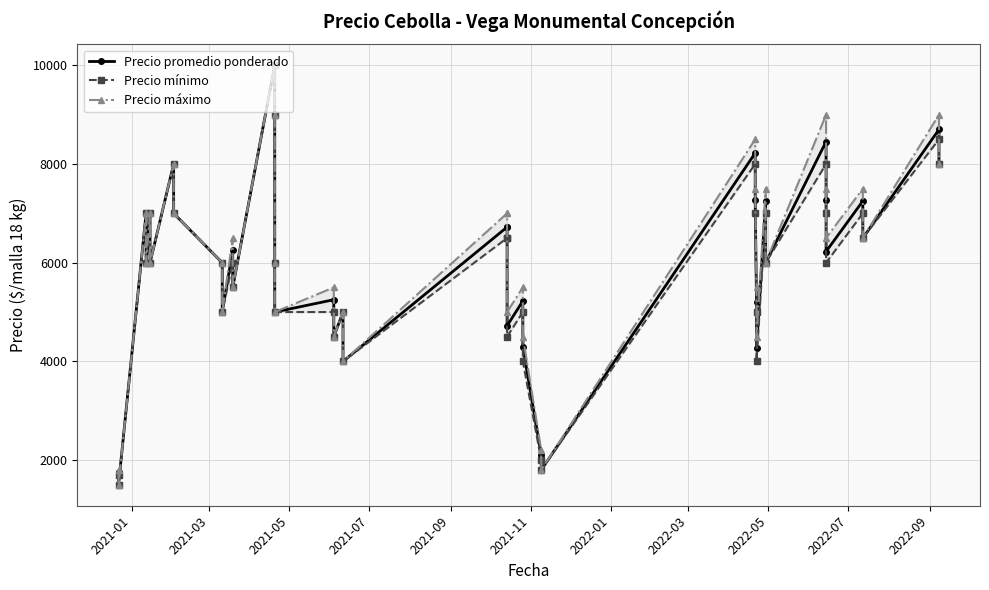

True or false: Precio máximo and Precio mínimo cross at least once.

False